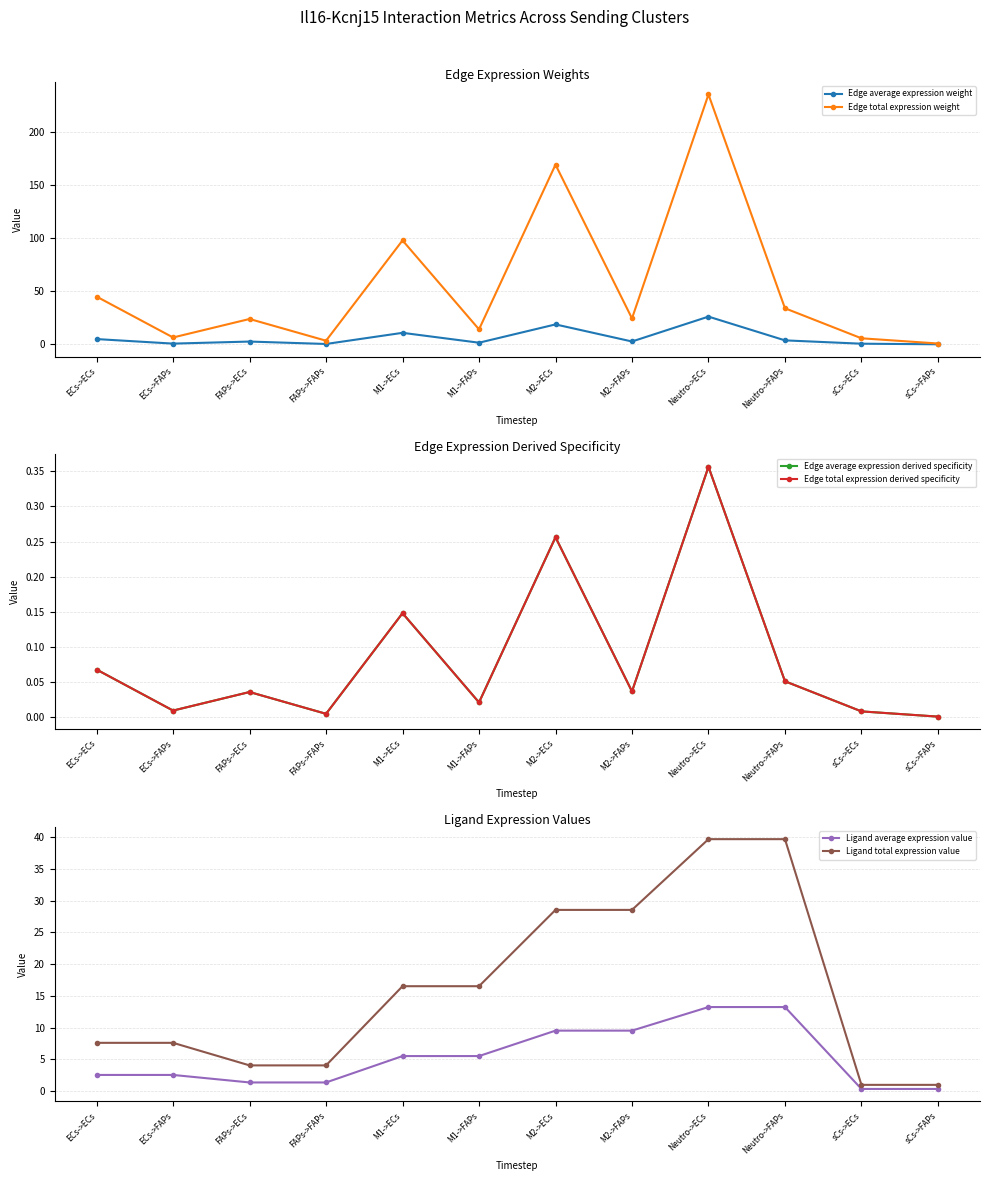

True or false: Edge average expression weight and Edge total expression derived specificity intersect in this chart.

False